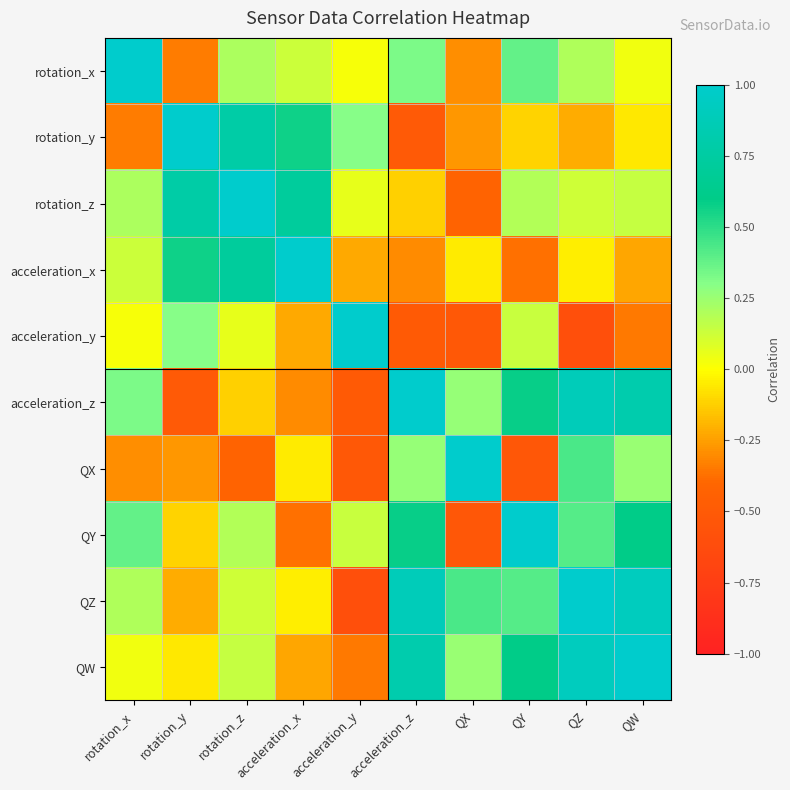

Count the number of categories in the chart.

10